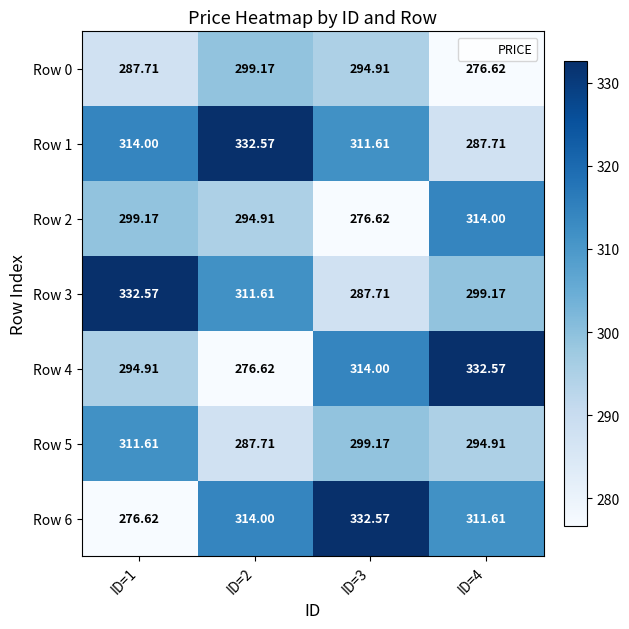

Is the value of Row 5 at ID=4 greater than the value of Row 6 at ID=1?

Yes